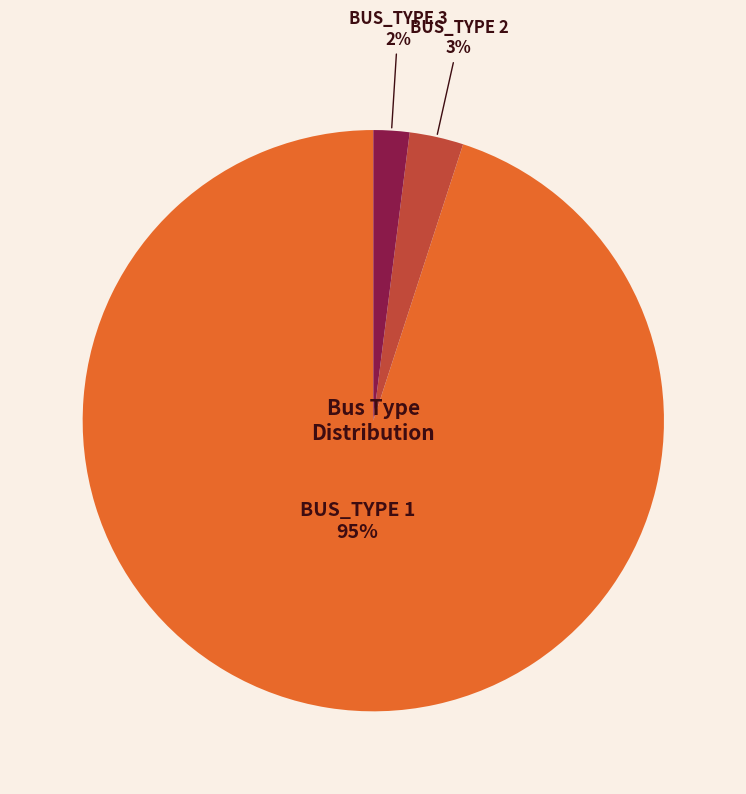

The BUS_TYPE 1 slice represents 95% of the pie. True or false?

True